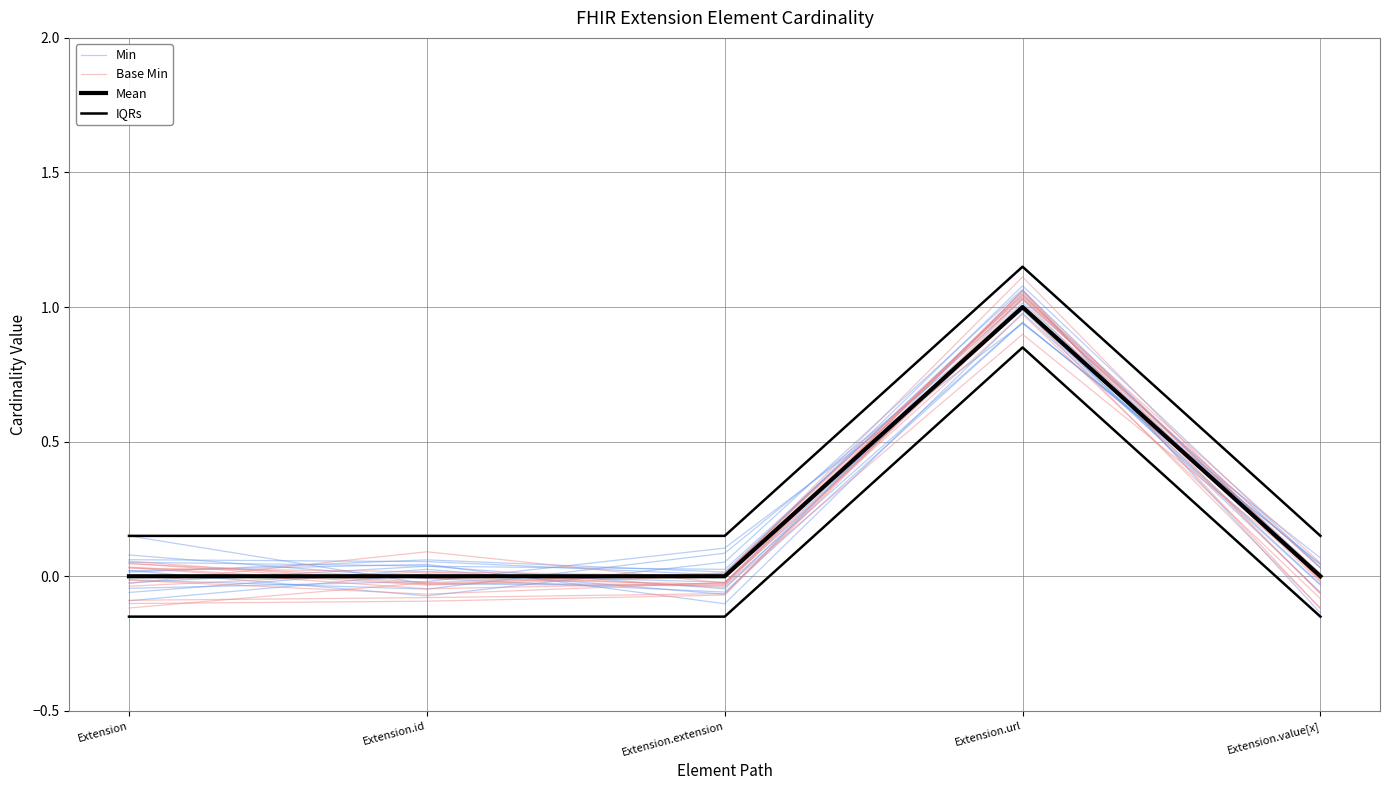

Which series changed the most between Extension.url and Extension.value[x]?

Min